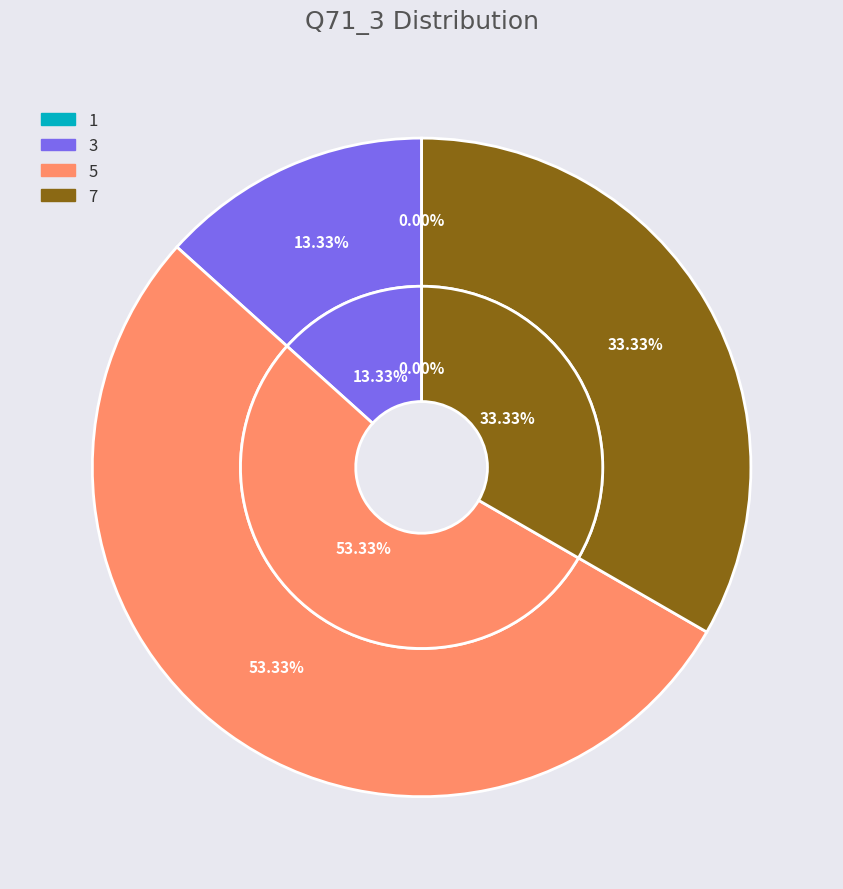

To the nearest percent, what is the difference between the 5 and 3 slice percentages?

40%